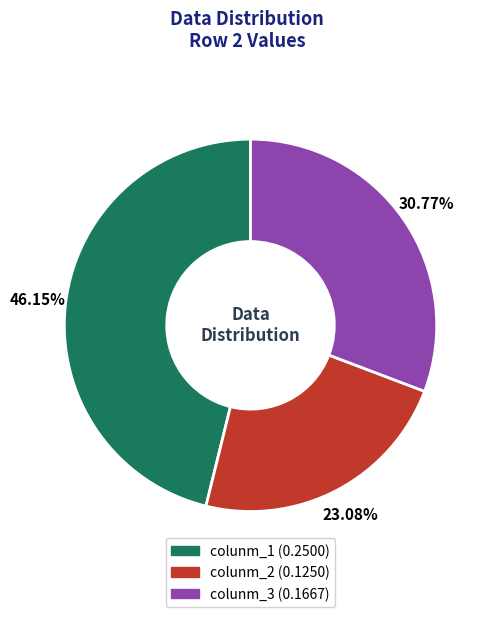

Is it true that colunm_1 is 57% of the pie?

False